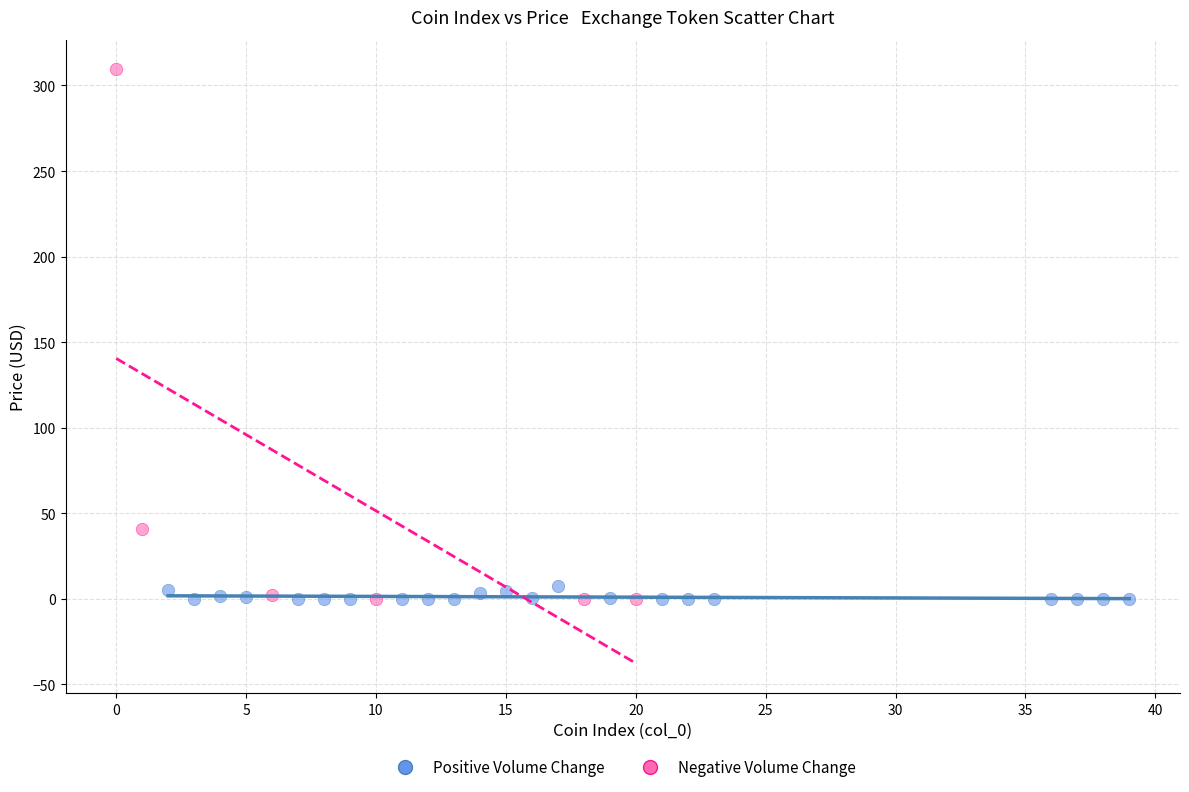

What are all the series names shown in the legend?

Positive Volume Change, Negative Volume Change